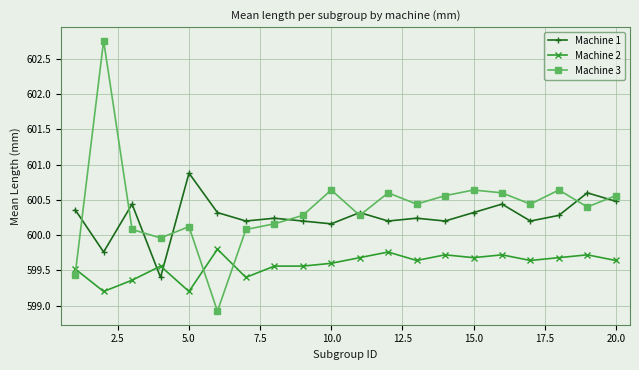

How many intersections are there between Machine 1 and Machine 2?

2